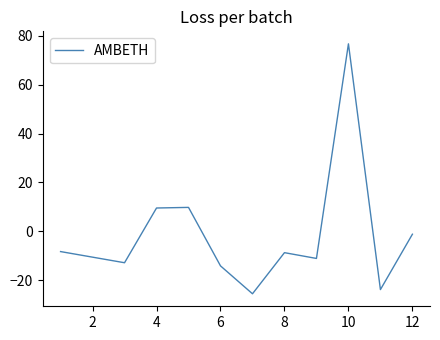

What is the difference between the maximum and minimum values?

102.4